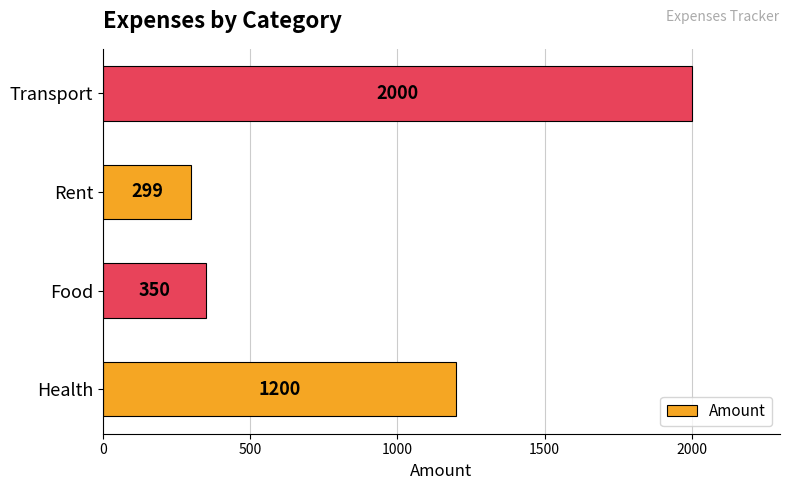

At which category does the chart reach its peak across all series?

Transport